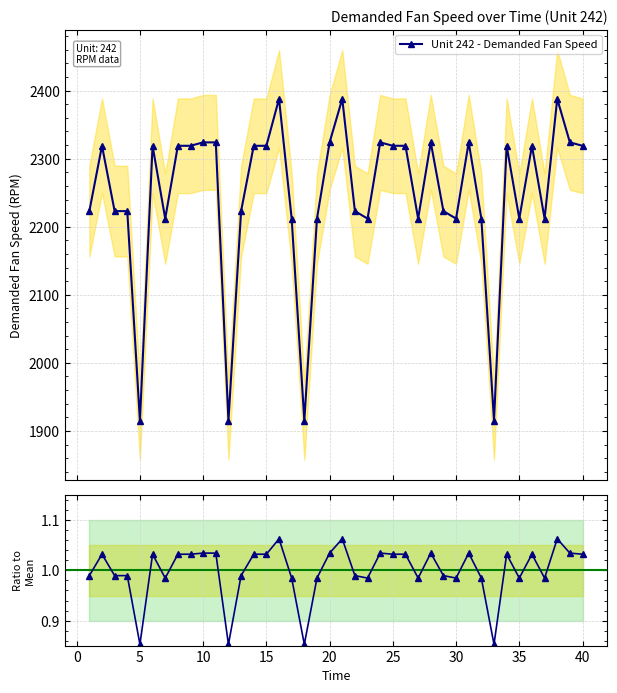

What is the value of the Unit 242 - Demanded Fan Speed point at the 10th from the left?

2324